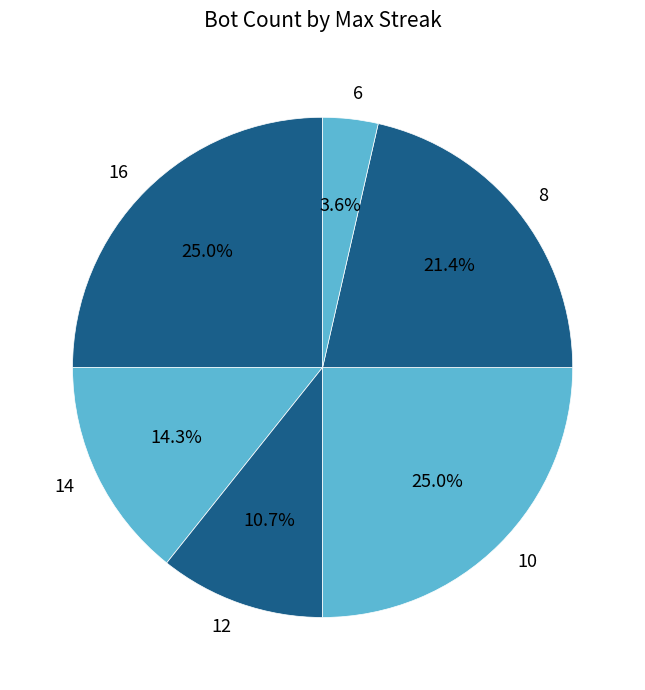

Count the number of slices in the pie.

6